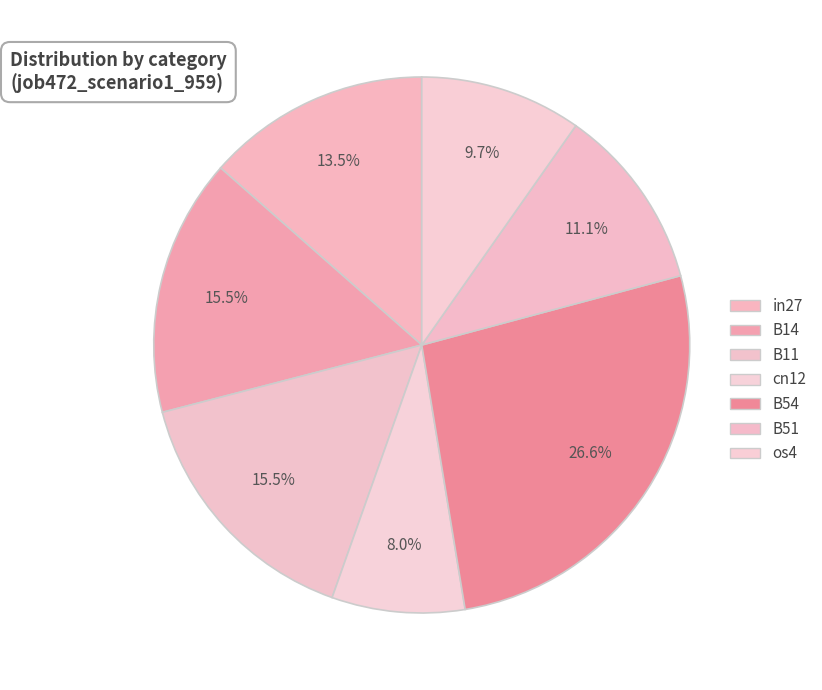

The in27 slice represents 25% of the pie. True or false?

False